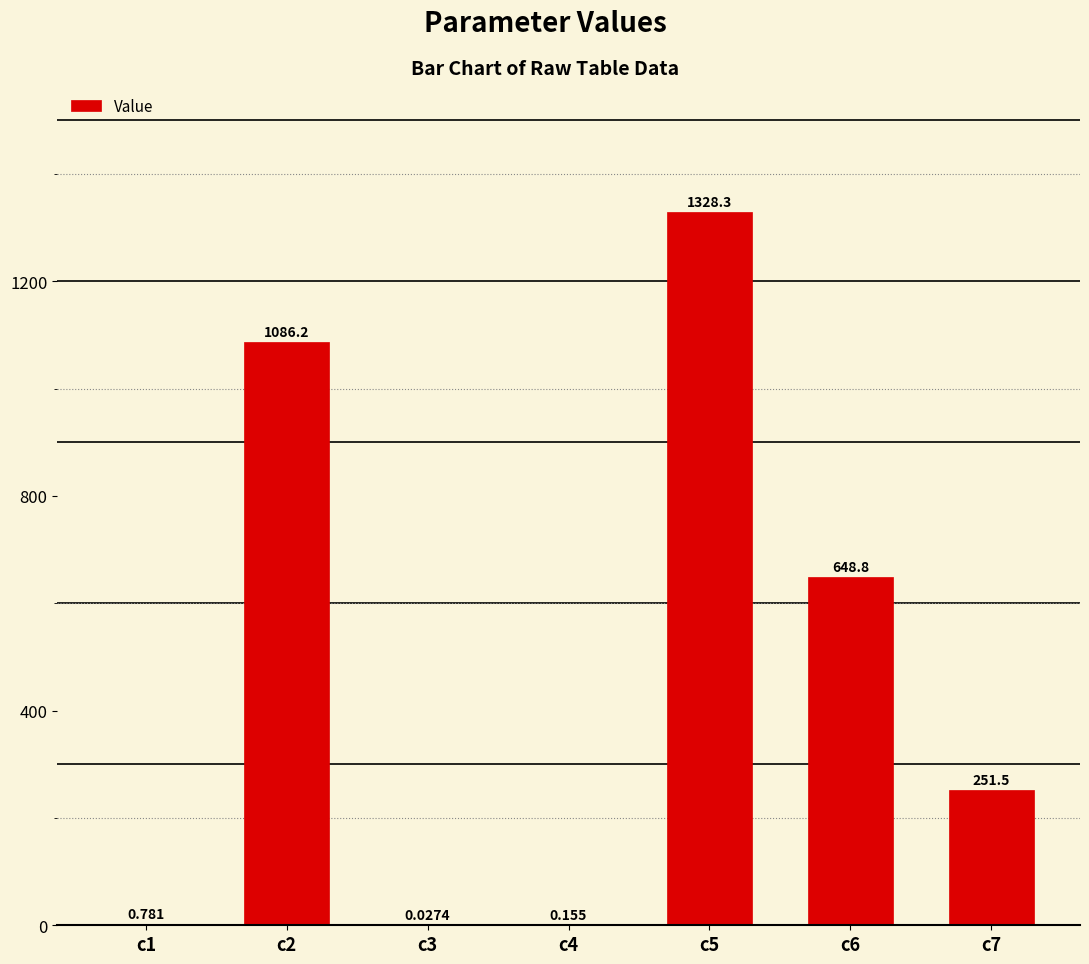

Which category has the highest value across all series?

c5